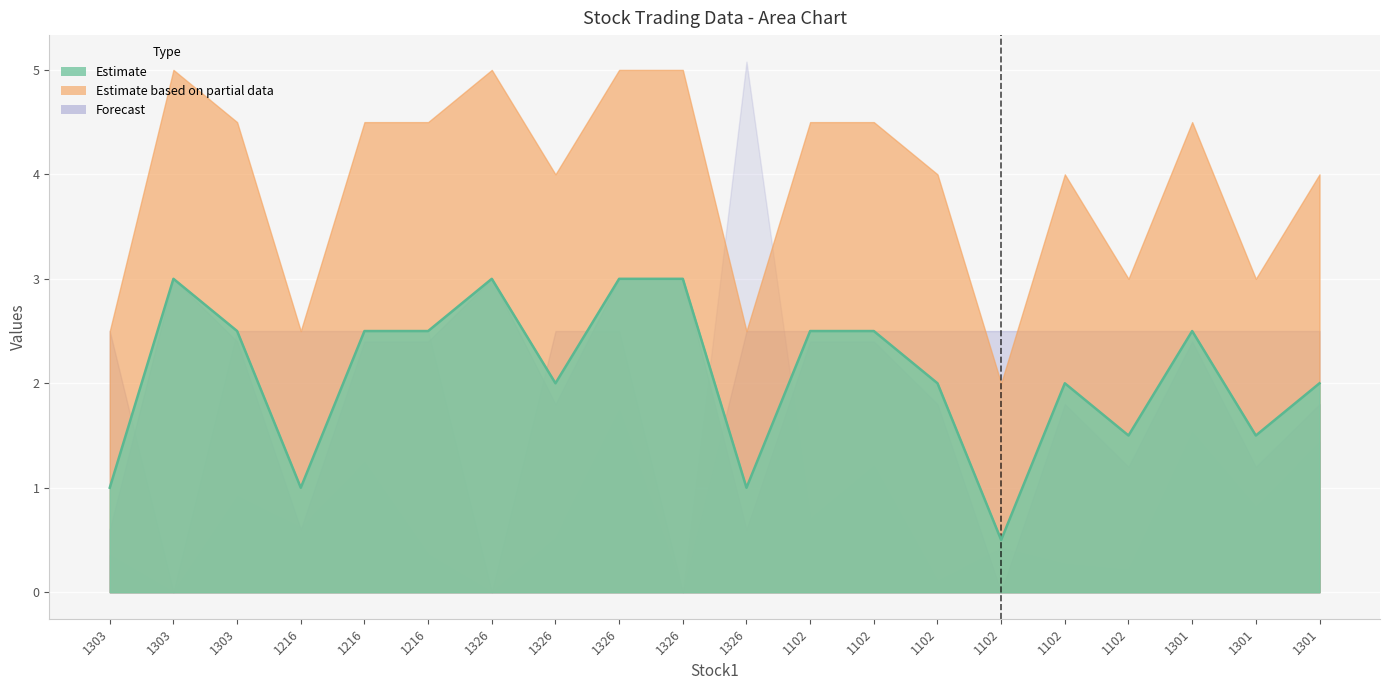

How many categories are shown in the chart?

20